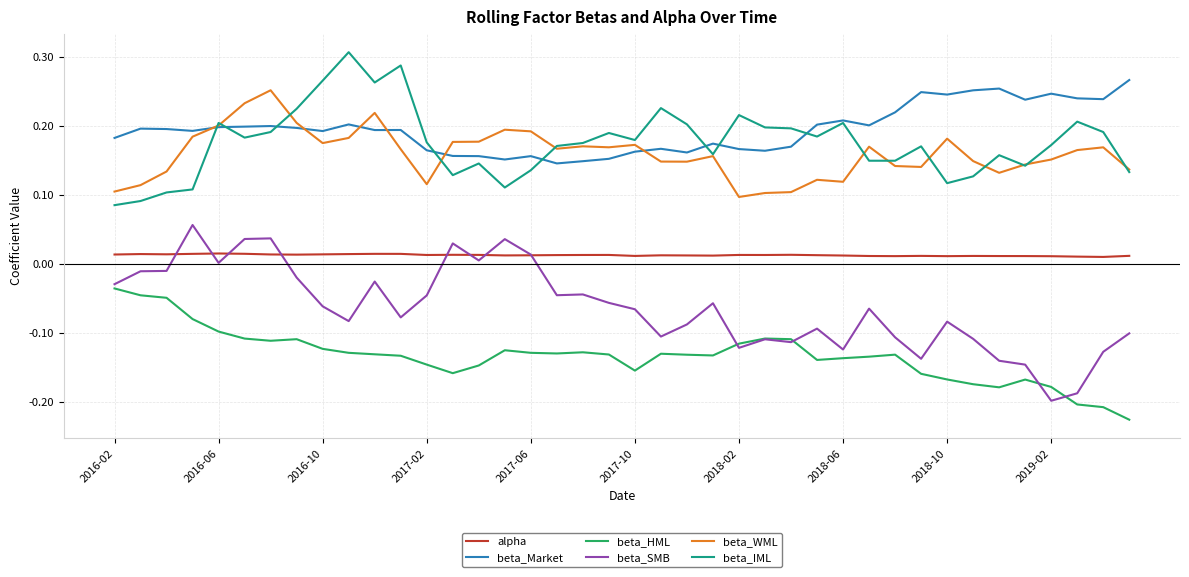

What are all the series names shown in the legend?

alpha, beta_Market, beta_HML, beta_SMB, beta_WML, beta_IML